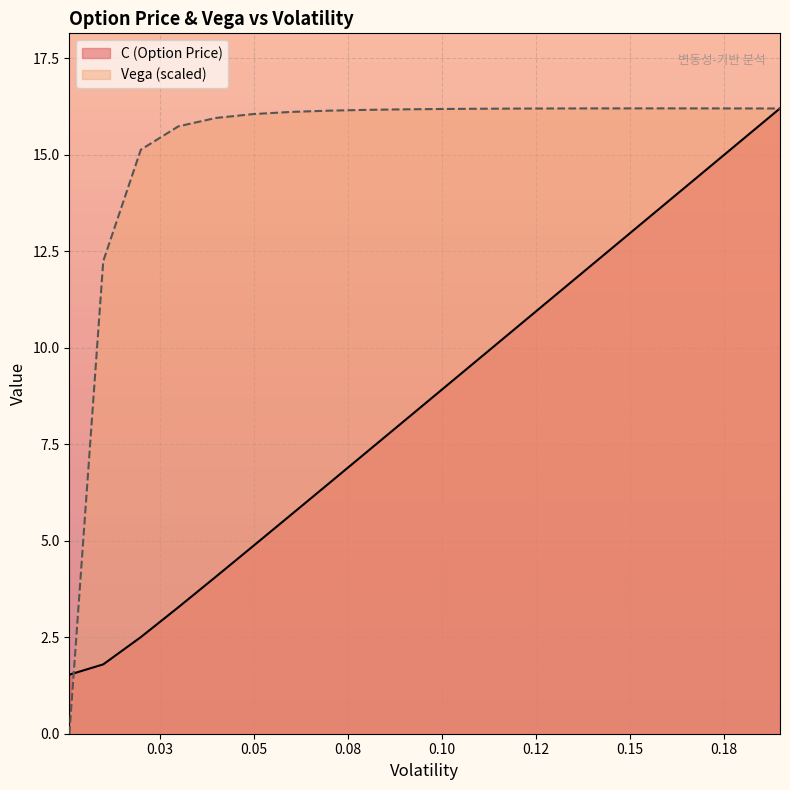

At how many categories does at least one series exceed 11?

19